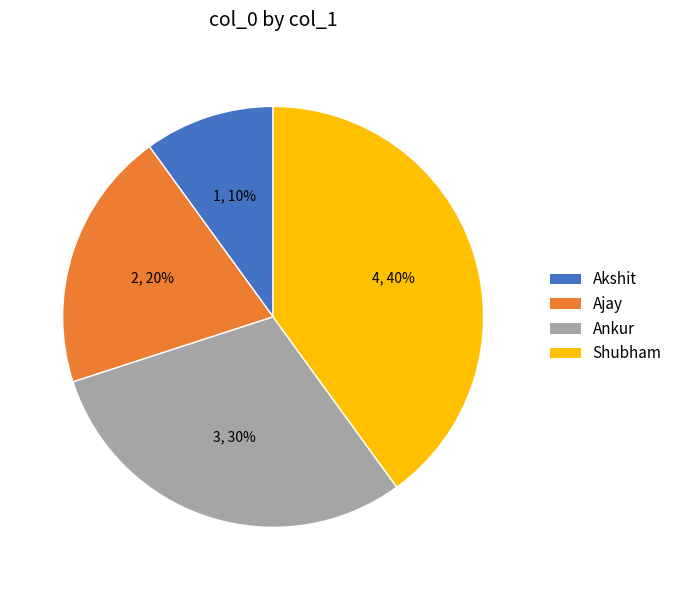

Which slice is the largest?

Shubham